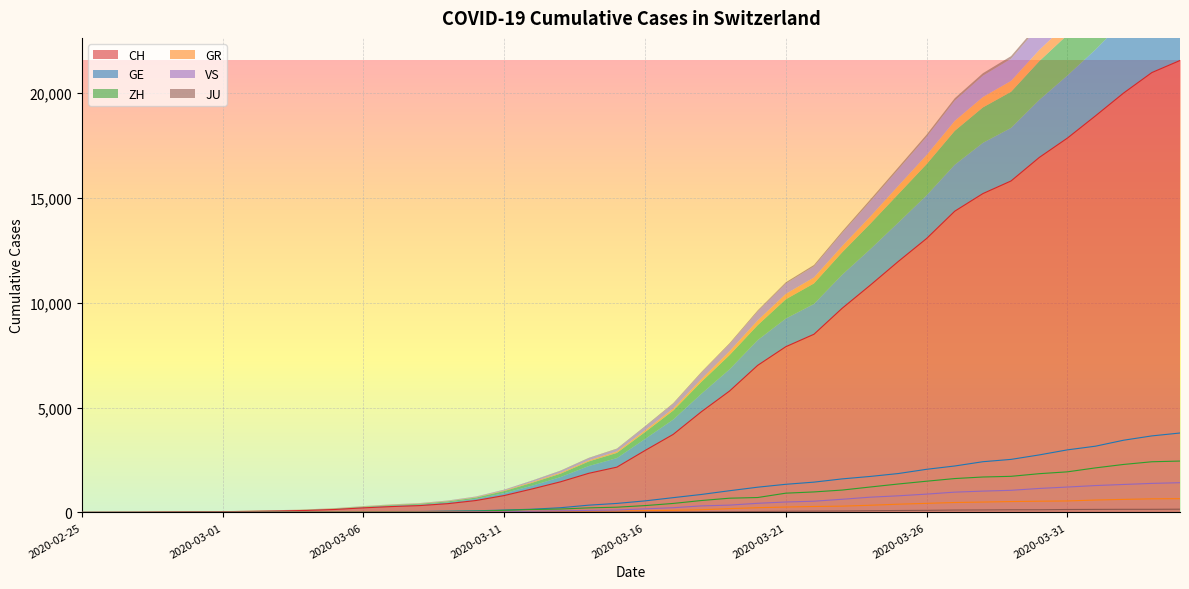

True or false: GR has more than 1 interior local peaks.

False